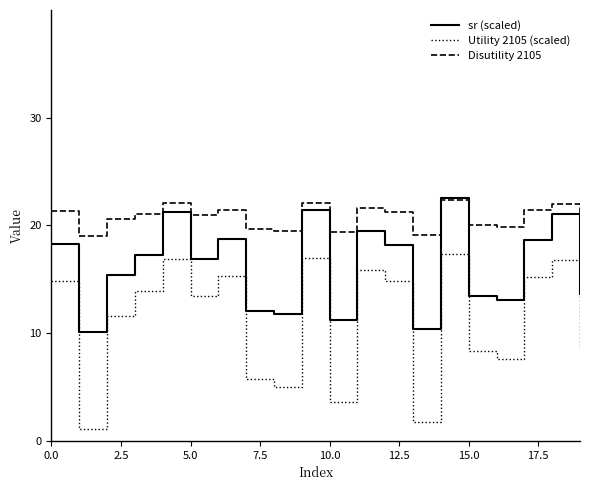

Which series has the widest spread of values?

Utility 2105 (scaled)